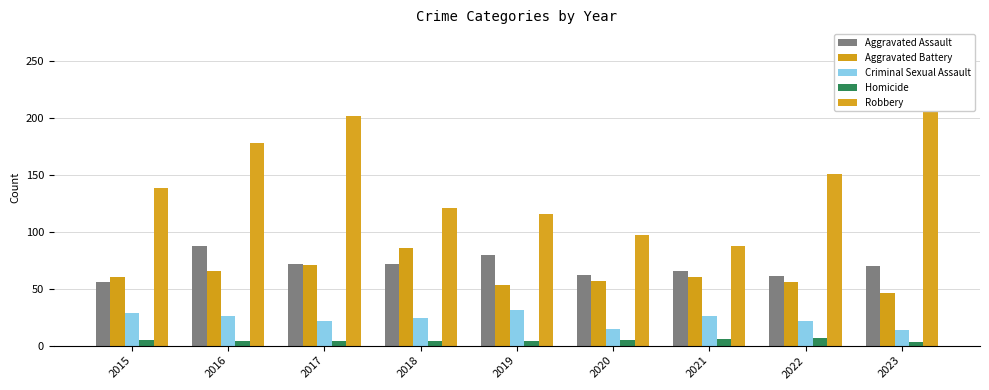

What is the sum of all Robbery values?

1357